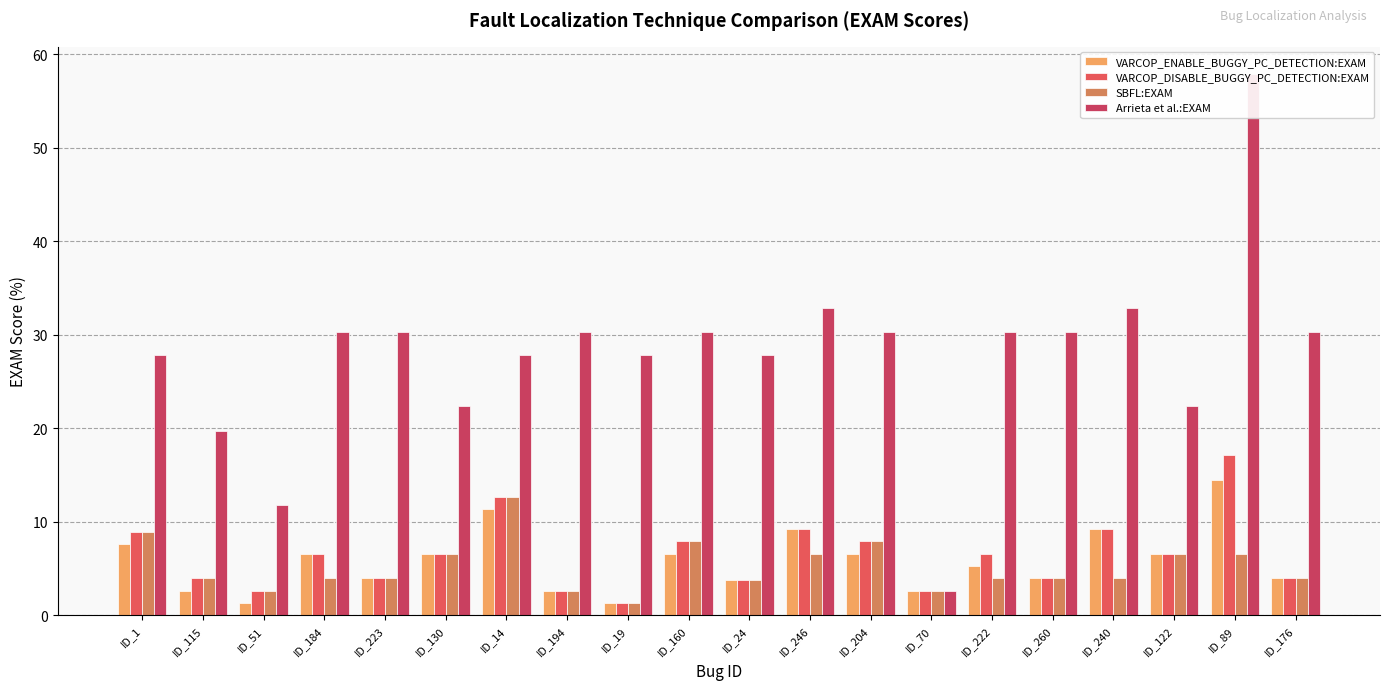

Which series changed the most between ID_115 and ID_89?

Arrieta et al.:EXAM